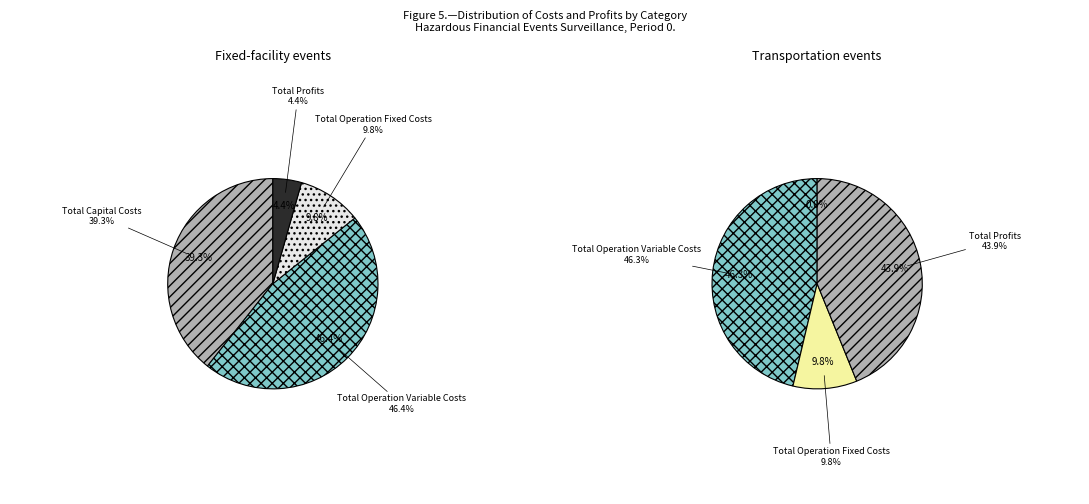

What is the change in value from Total Capital Costs to Total Operation Variable Costs?

+78369.5